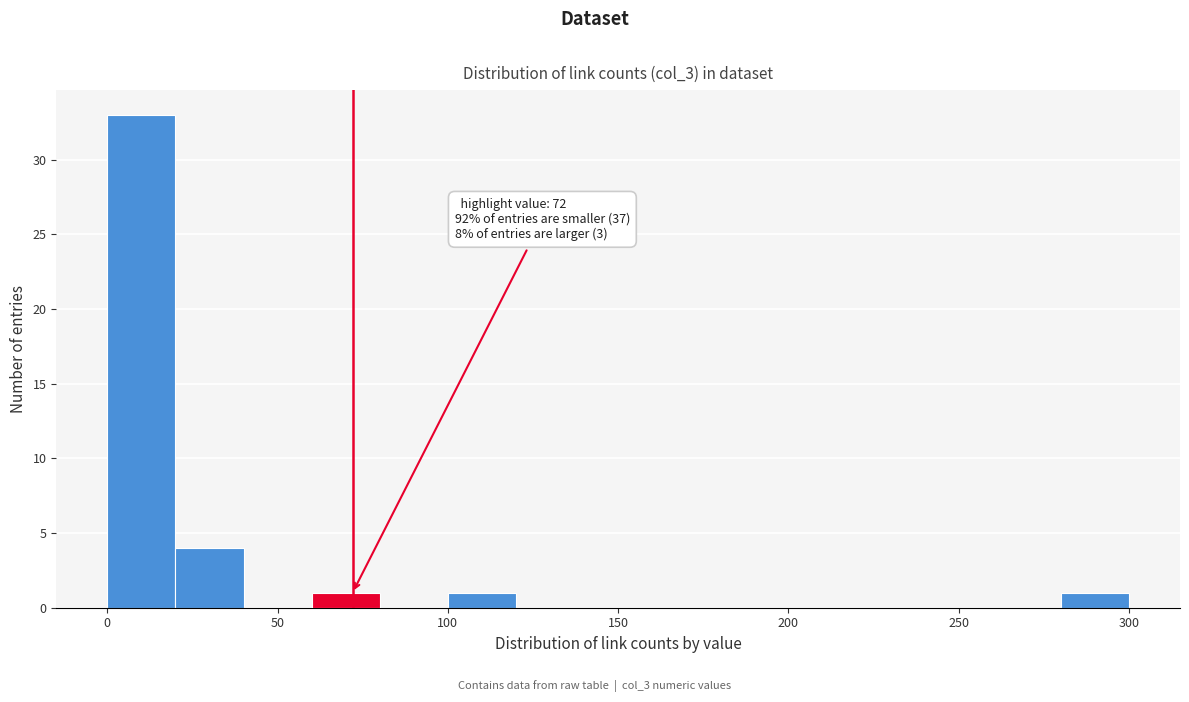

Over which range of the x-axis is the bar tallest?

0 to 20